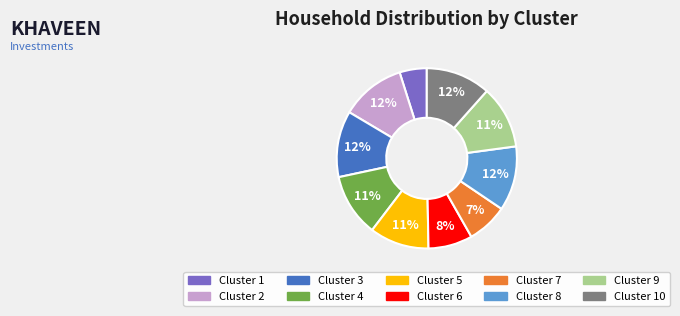

What percentage is the Cluster 3 slice, to the nearest percent?

12%